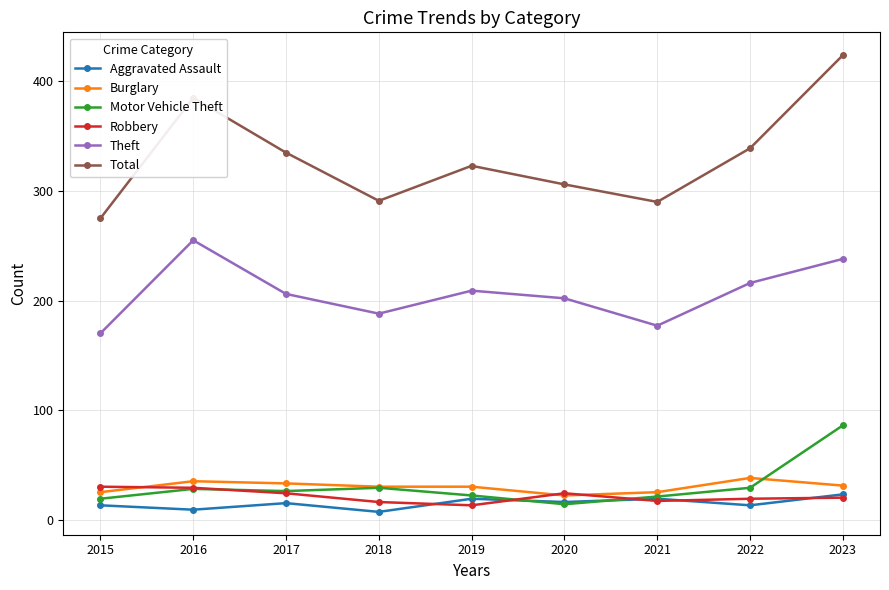

True or false: Theft and Aggravated Assault intersect in this chart.

False